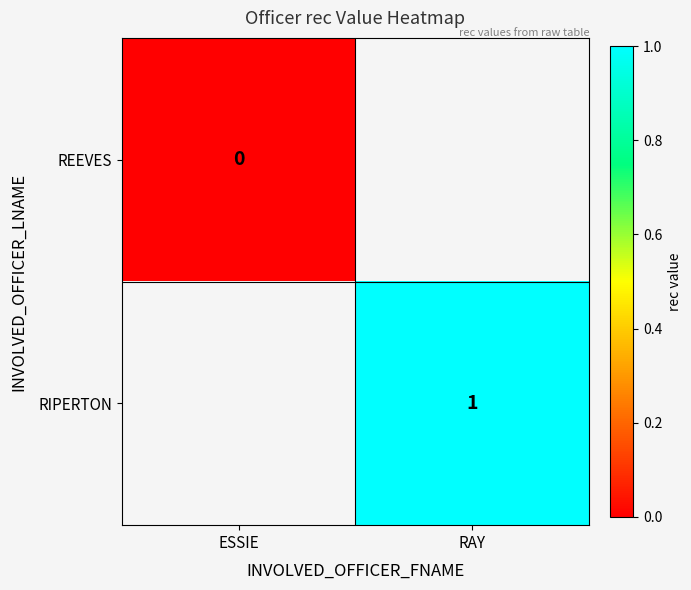

Is it true that RIPERTON equals 1 at RAY?

True